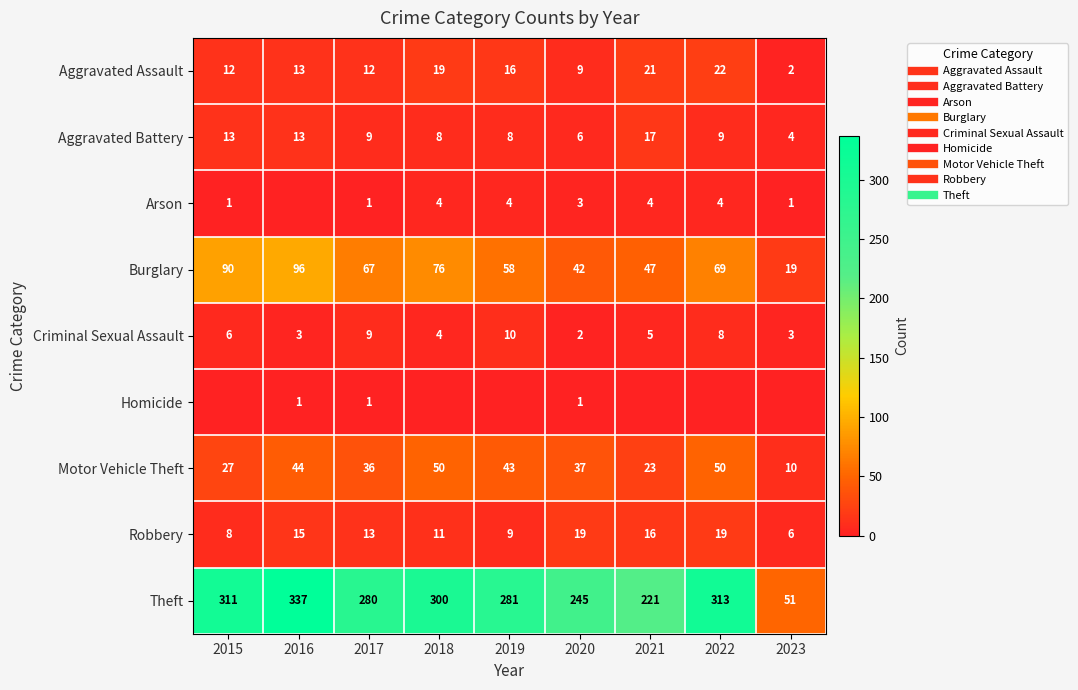

At which category is the sum across all series the highest?

2016